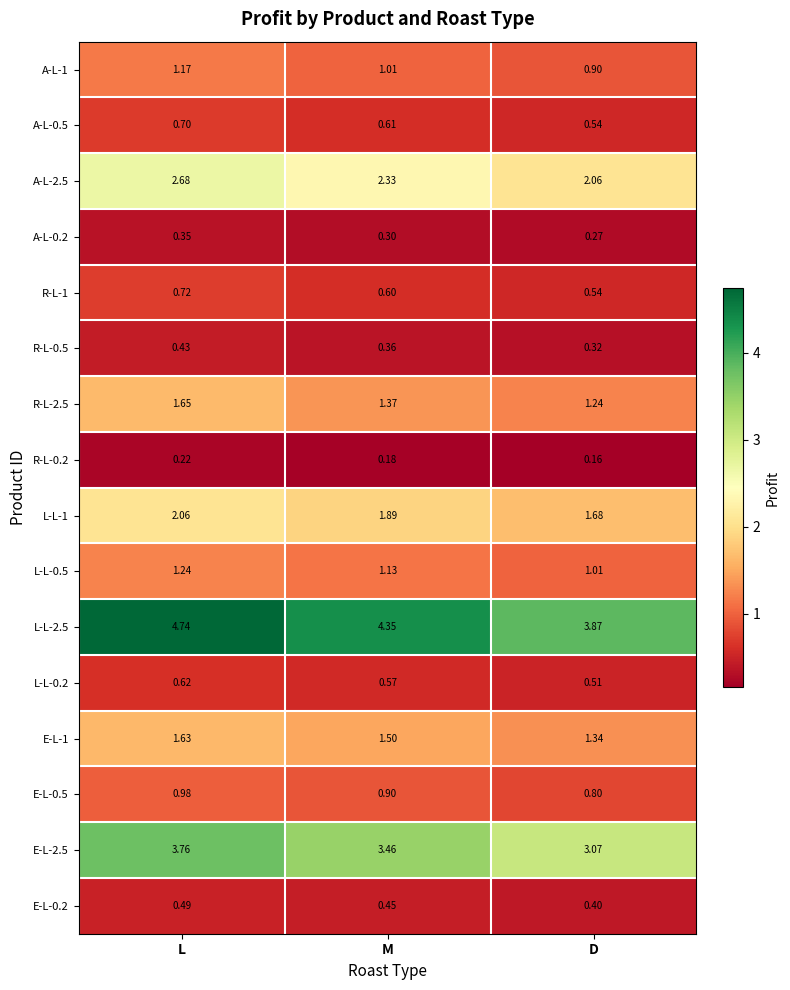

Which category has the highest value in the A-L-2.5 series?

L